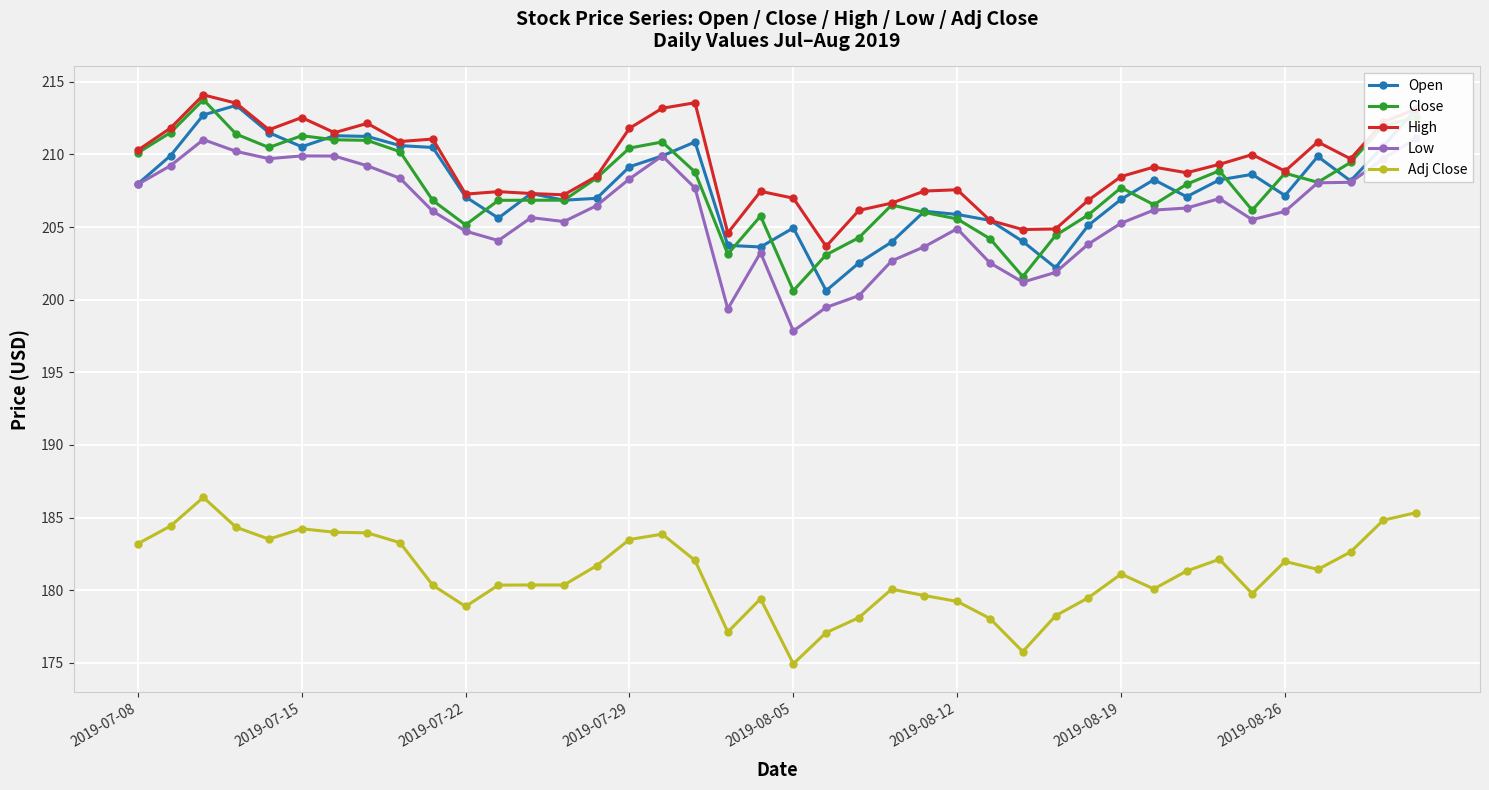

What is the difference between the Low values at 23 and 10?

2.1